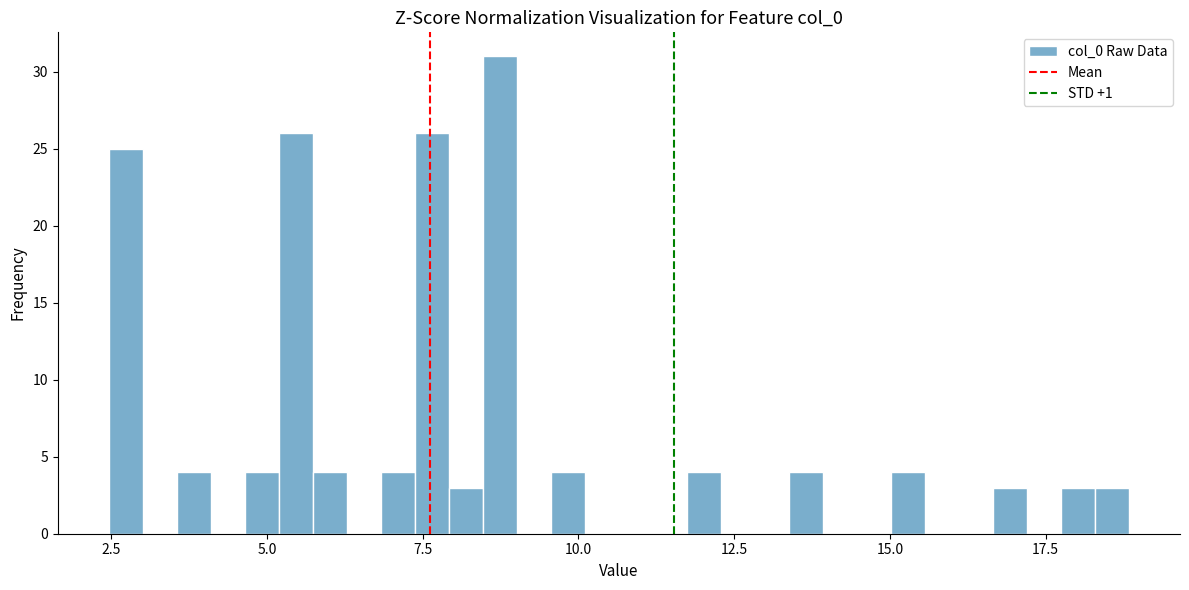

Read against the x-axis, roughly where is the centre of the tallest bar?

8.5